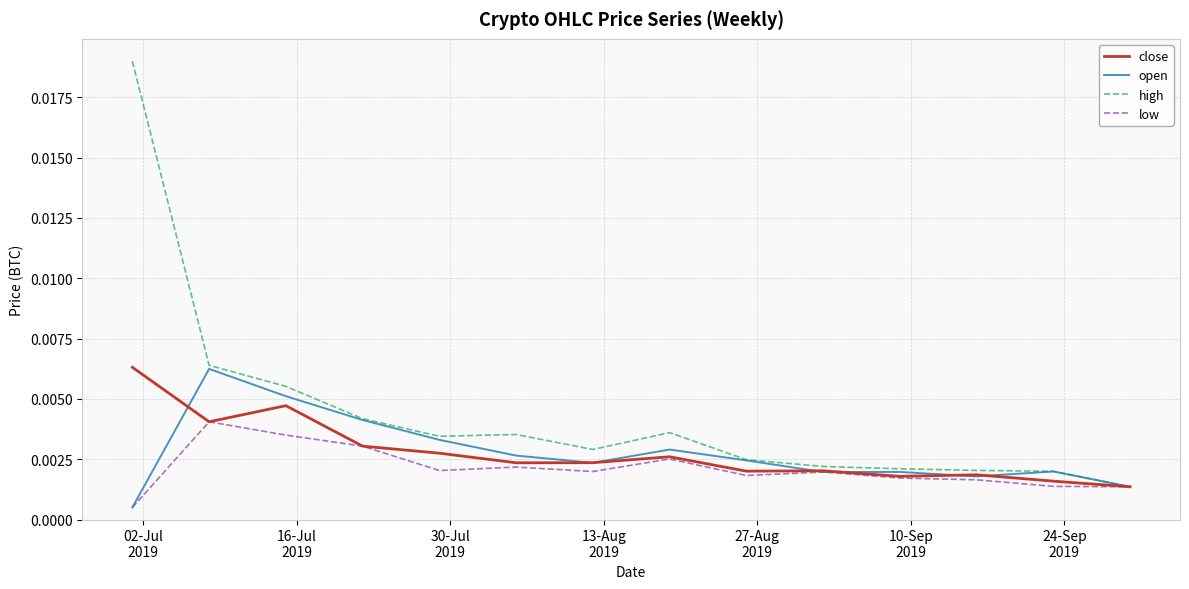

Which series has the largest total across all categories?

high